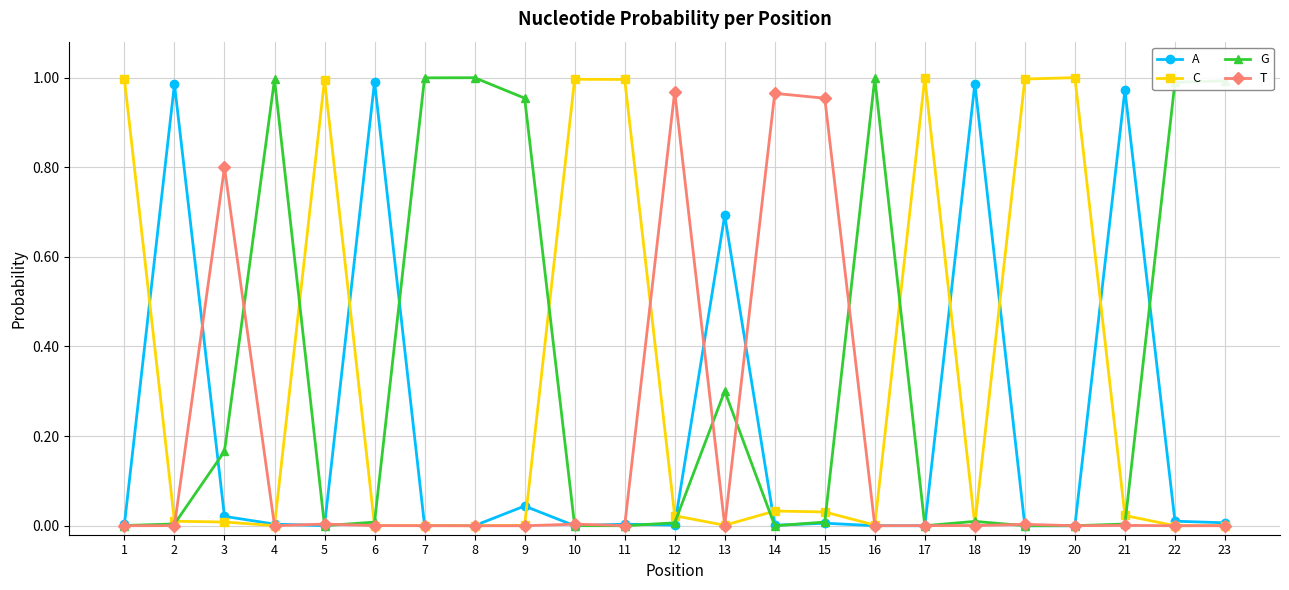

True or false: A has more than 2 interior local peaks.

True